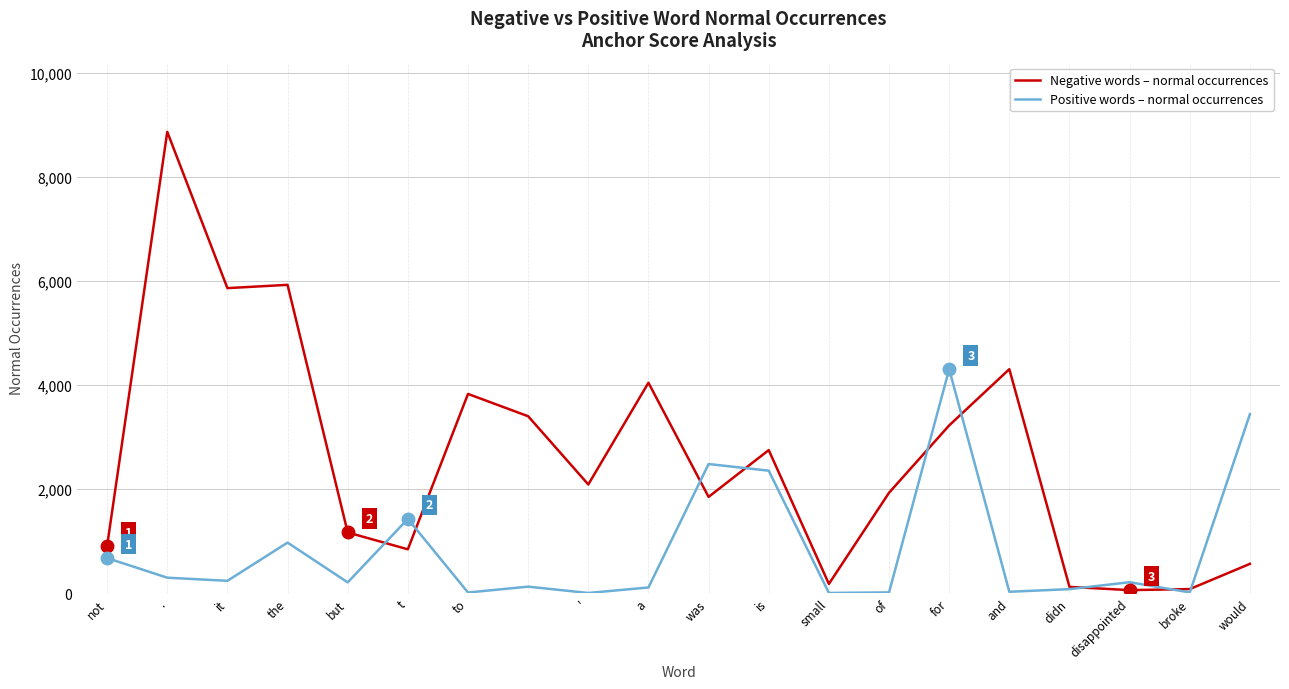

What is the difference between the maximum and minimum values in the Positive words – normal occurrences series?

4304